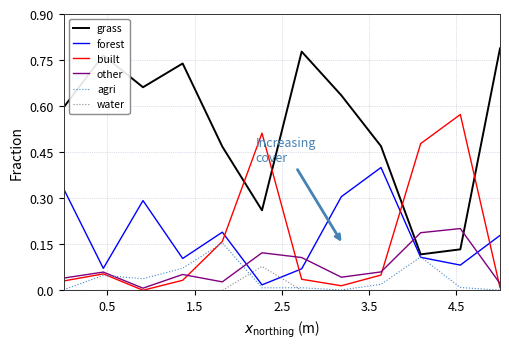

Does the chart display data point markers on the line(s)?

No